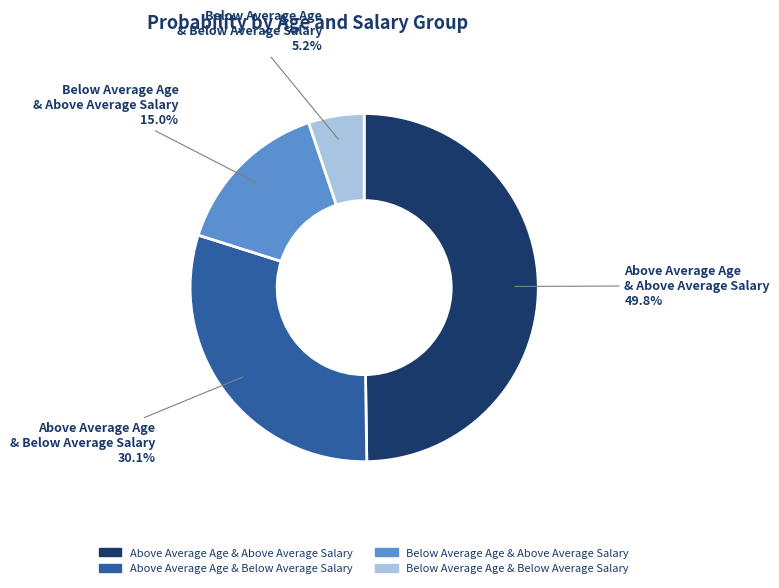

Which category has the smallest portion of the pie?

Below Average Age & Below Average Salary